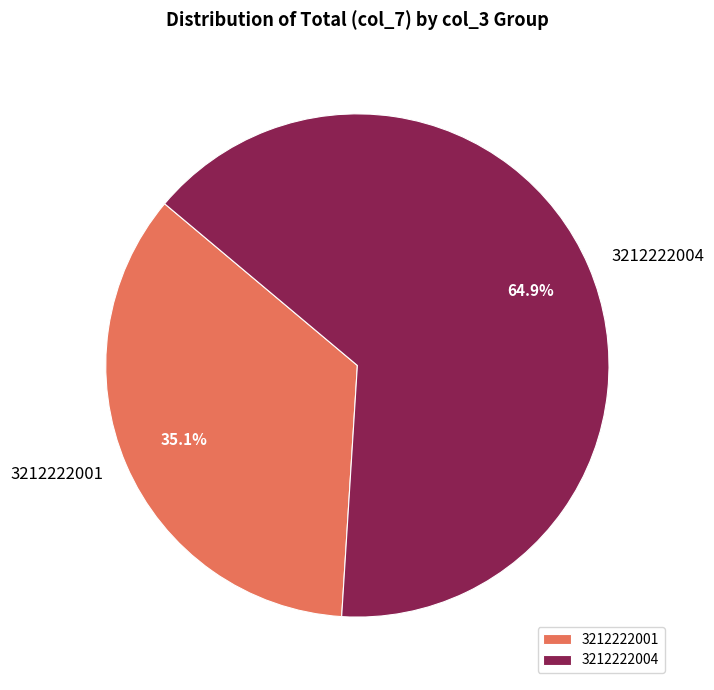

How much of the chart is everything except 3212222004?

35.1%